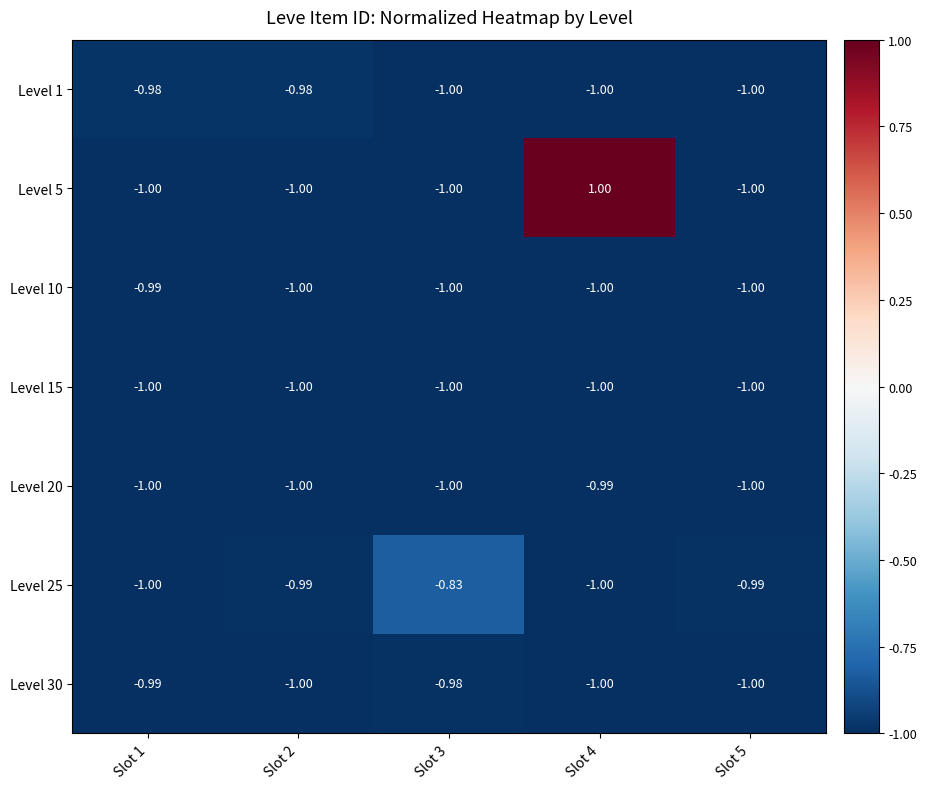

At which category is the sum across all series the highest?

Slot 4